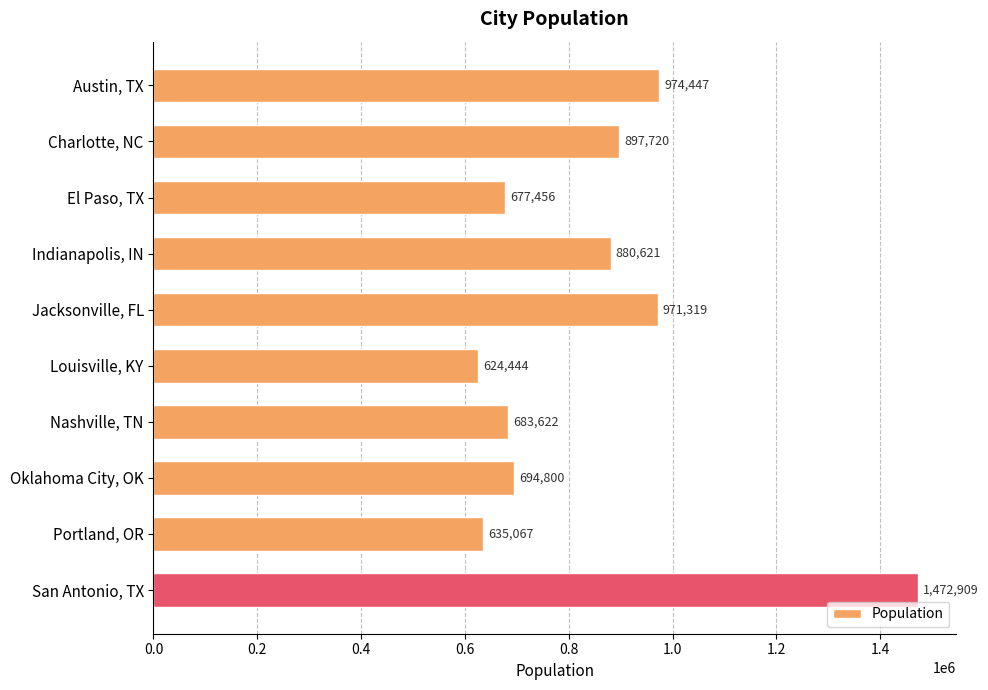

The chart shows a value of 897720 at Charlotte, NC. True or false?

True